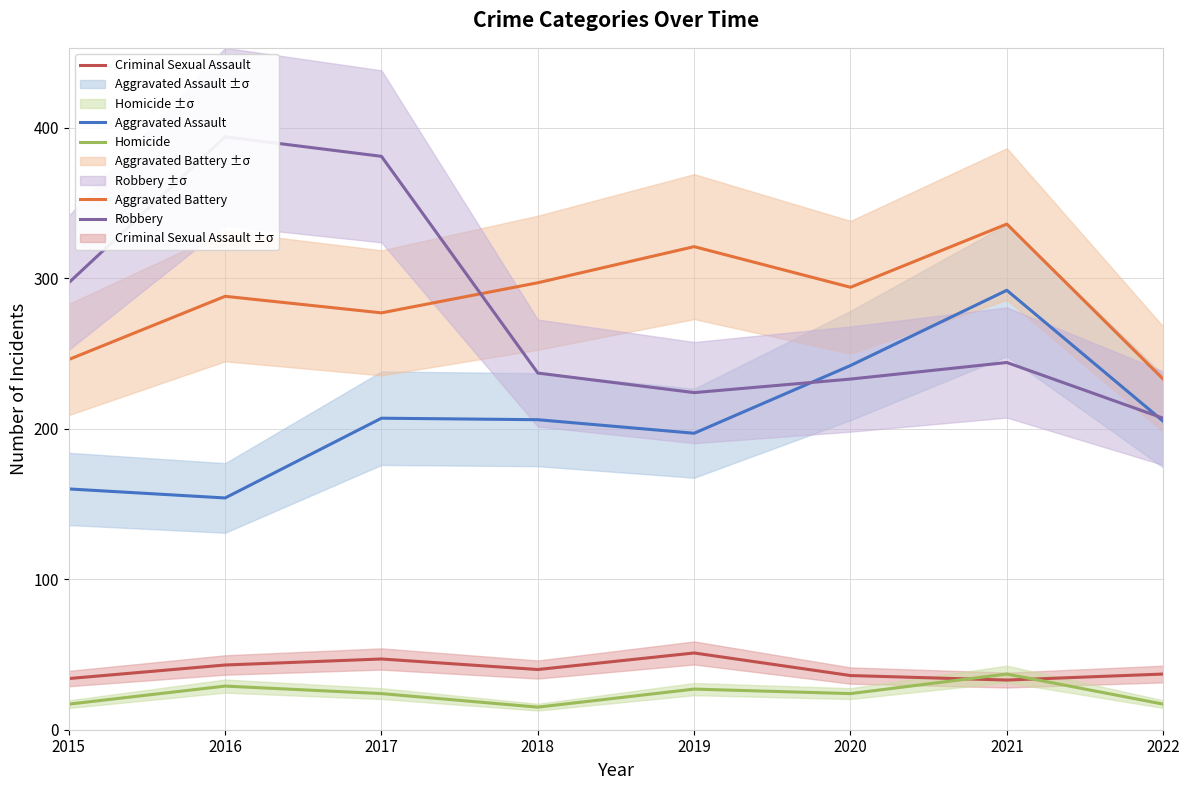

At which category does Criminal Sexual Assault reach its first local valley?

2018